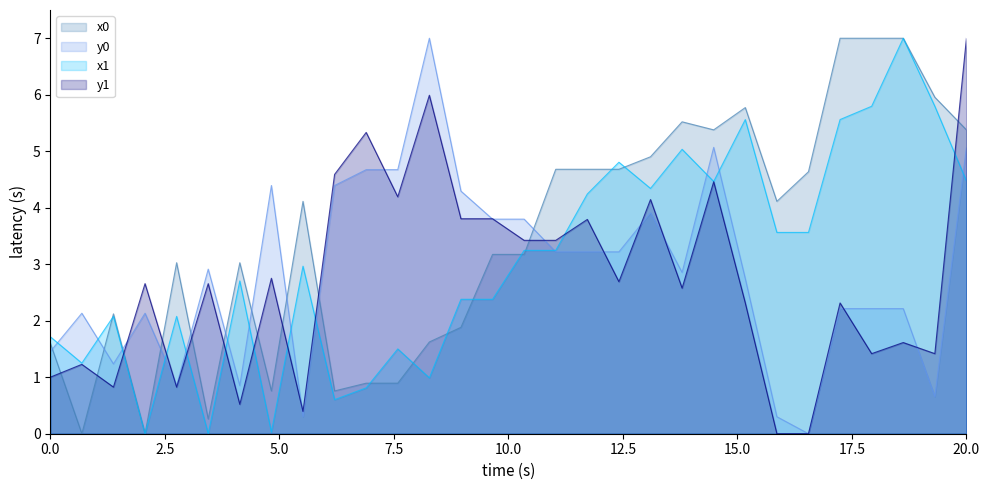

Does the chart have visible grid lines?

No